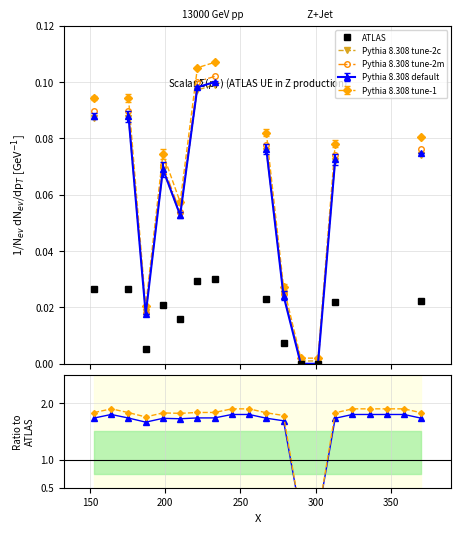

How many values in the ATLAS series exceed 0?

11